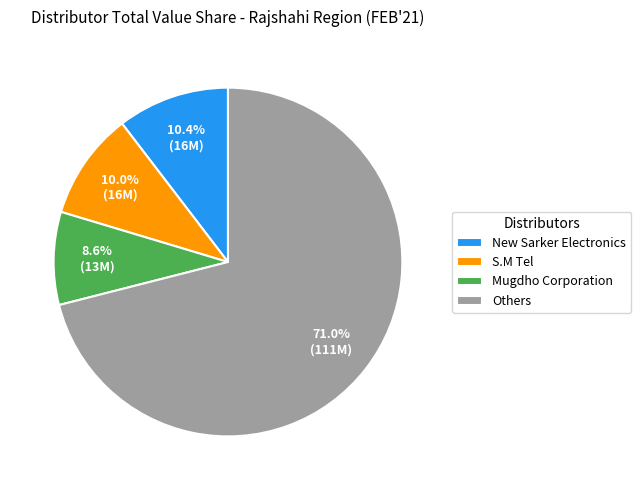

Combined, what portion of the pie is Mugdho Corporation and S.M Tel?

18.6%